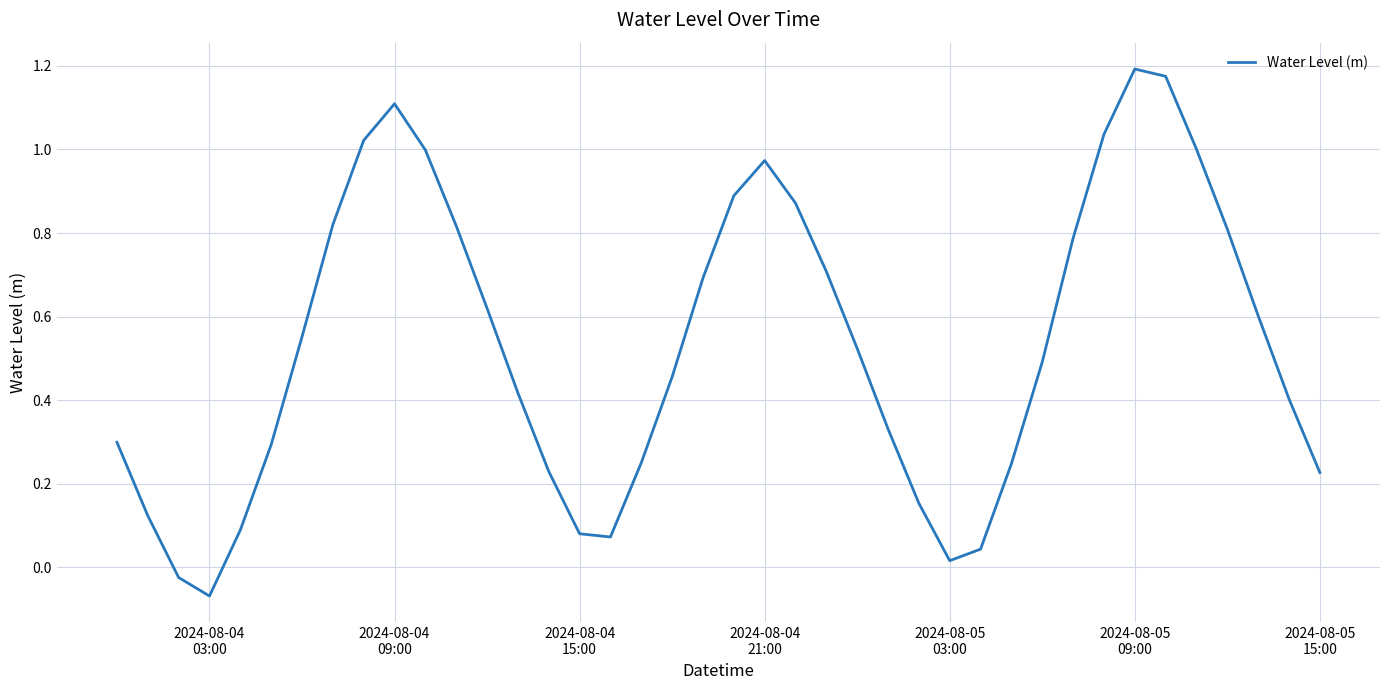

What is the difference between the maximum and minimum values?

1.3